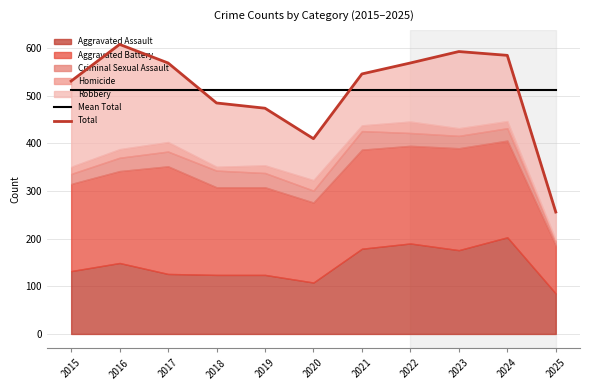

Does the chart have visible grid lines?

Yes